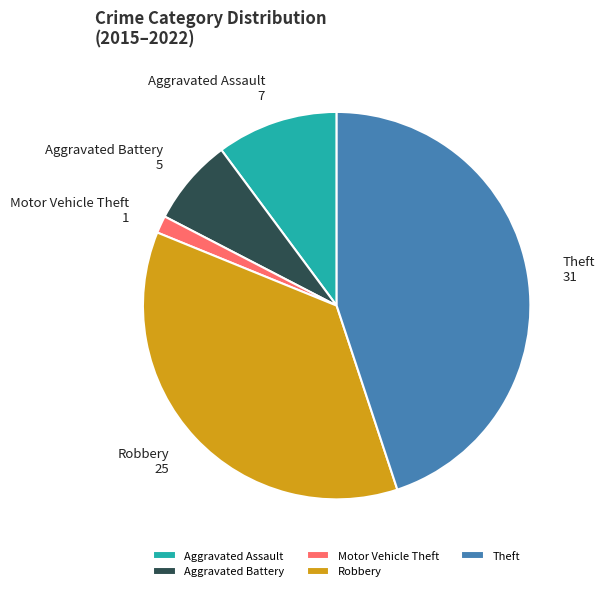

True or false: Theft accounts for 45% of the total.

True